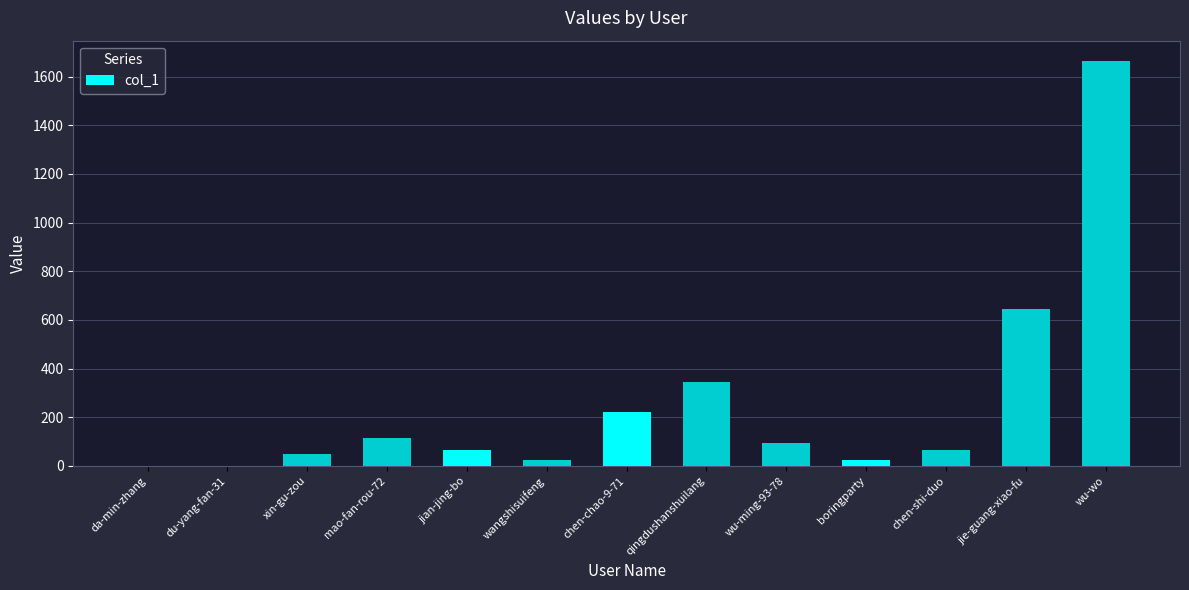

Which label corresponds to the largest value in the chart?

wu-wo